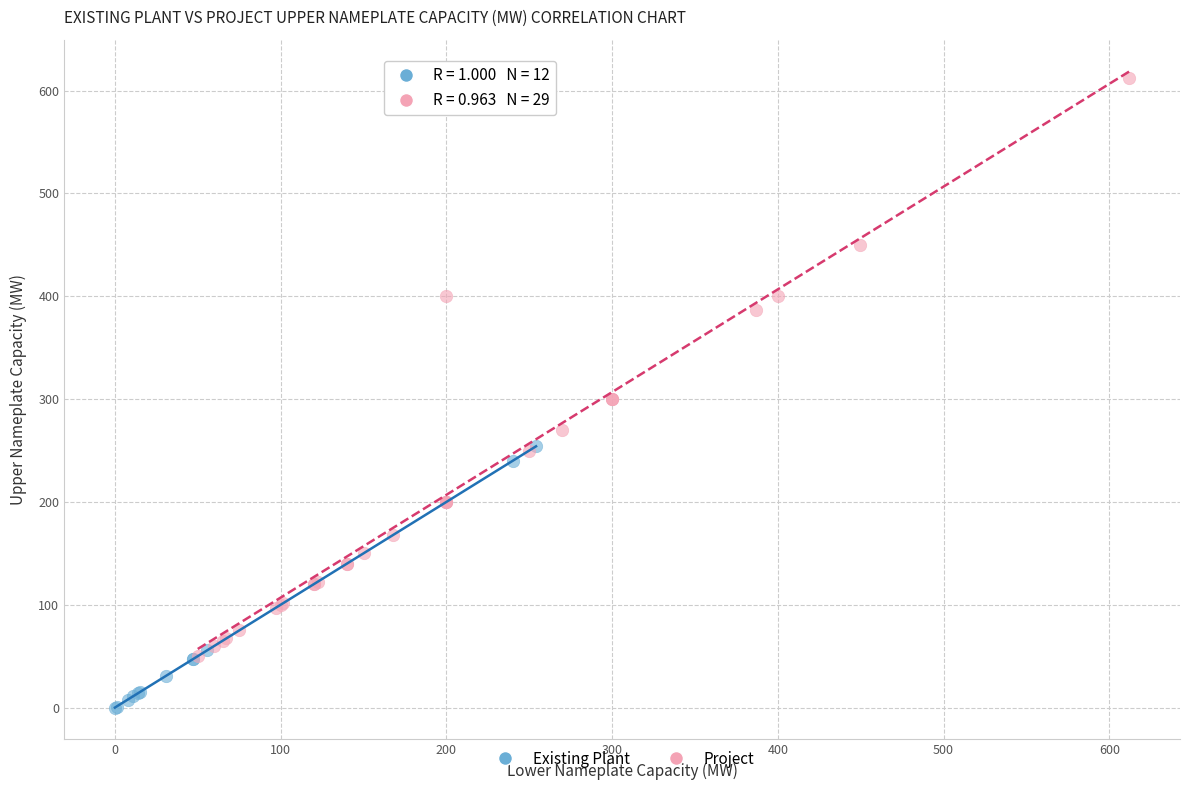

Which series contains the highest Y value?

Project